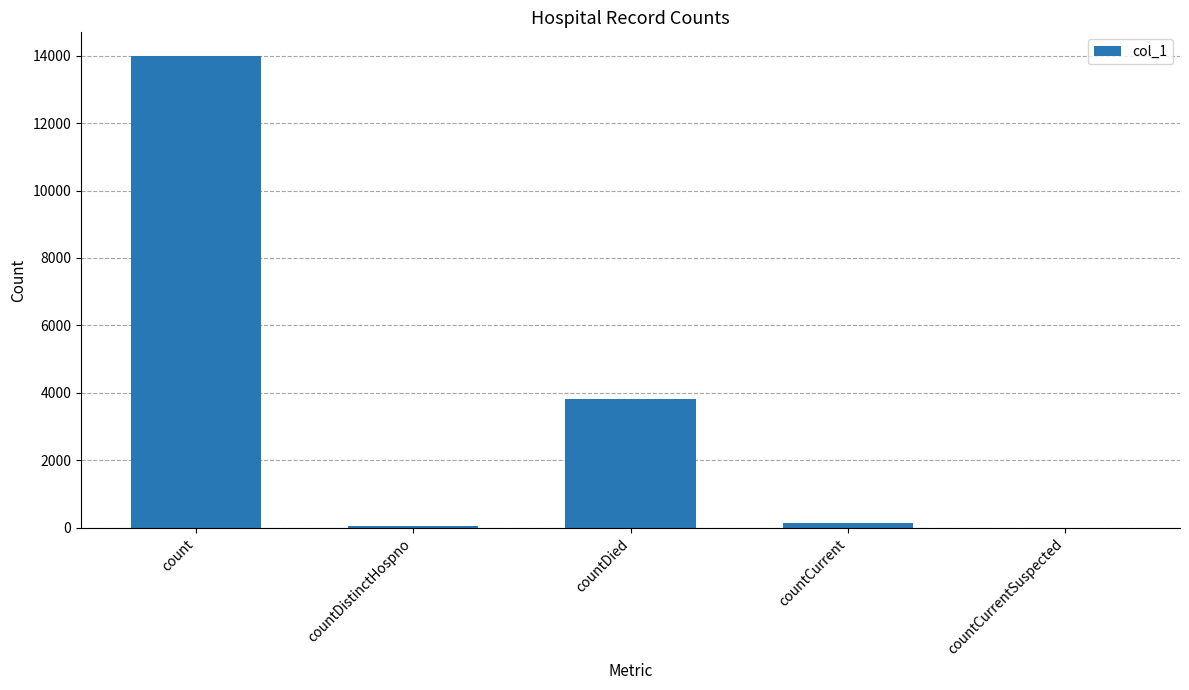

At which label is the value closest to 6994?

countDied